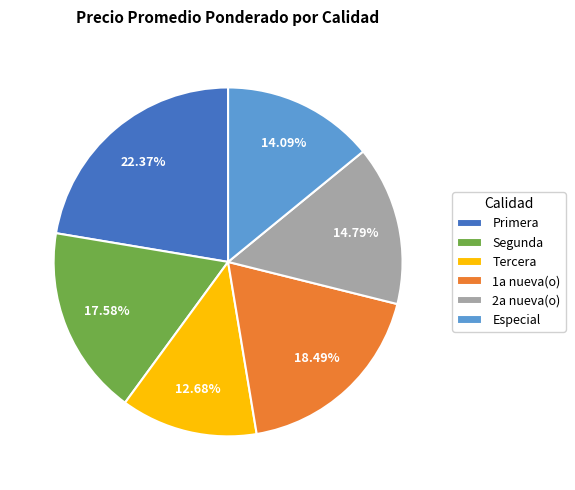

Combined, what portion of the pie is Especial and 1a nueva(o)?

32.6%